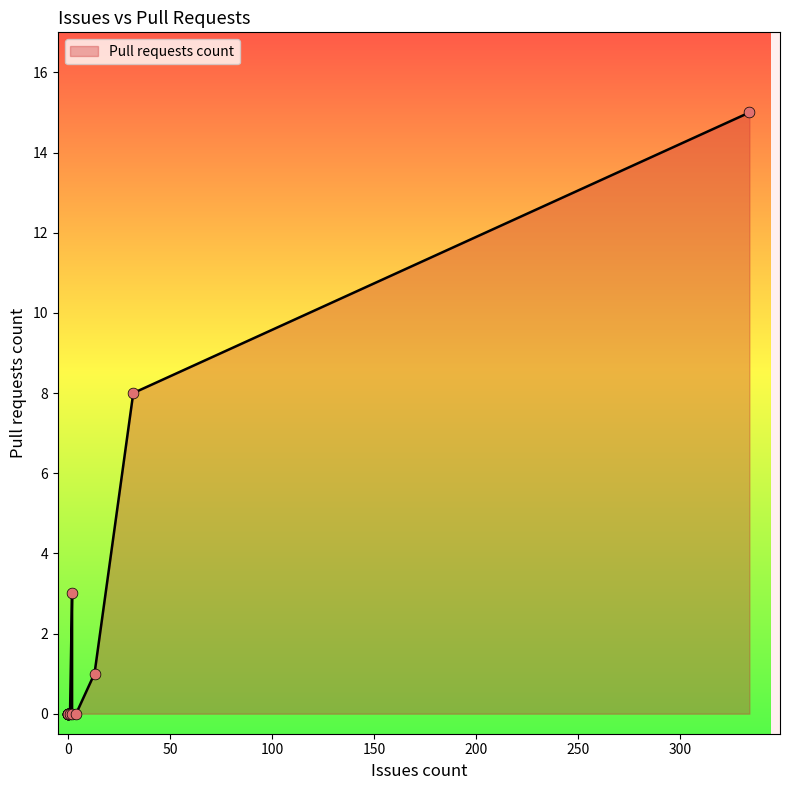

Which has a higher value, 0 or 2?

2